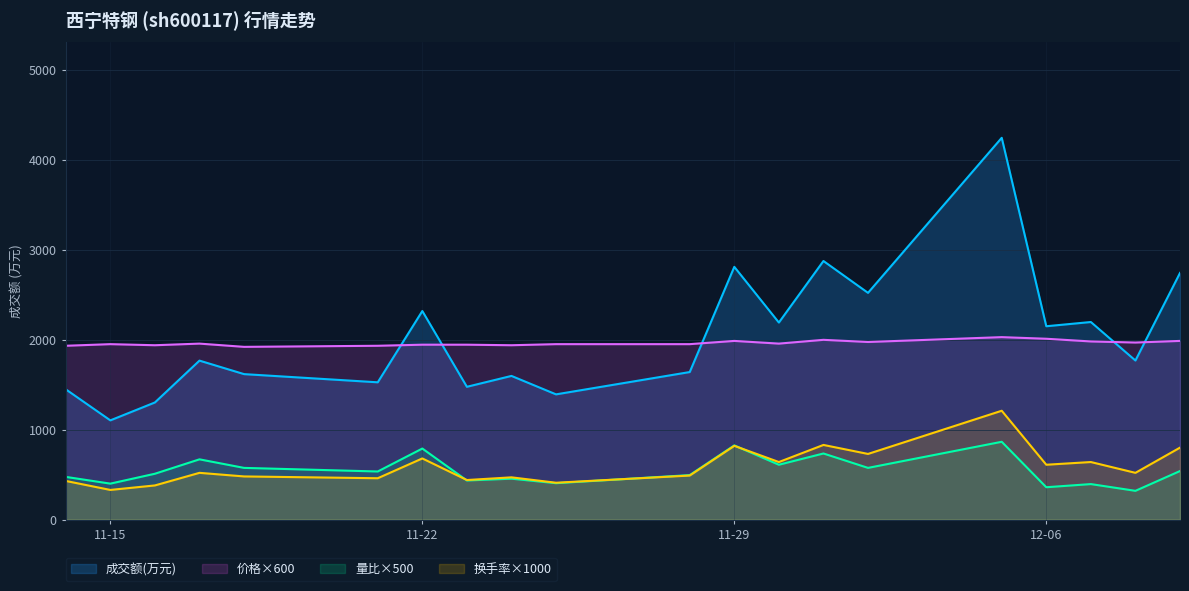

What is the value of the 价格 point at the 19th from the left?

1968.0